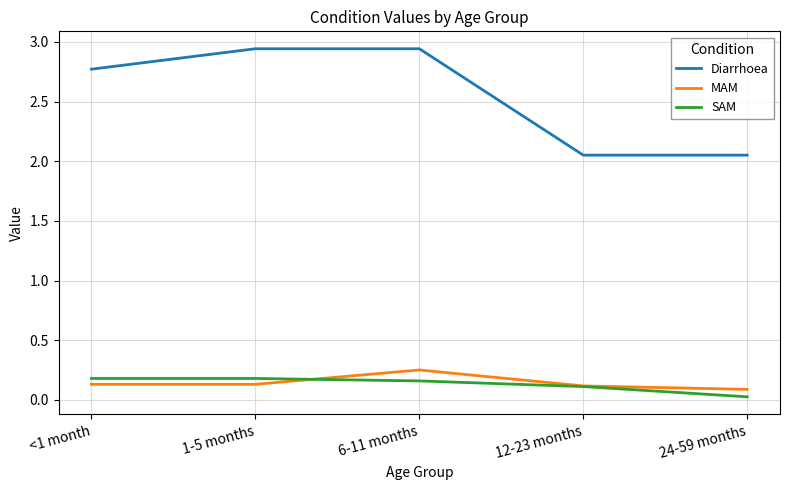

Between <1 month and 24-59 months, which series saw the biggest shift?

Diarrhoea